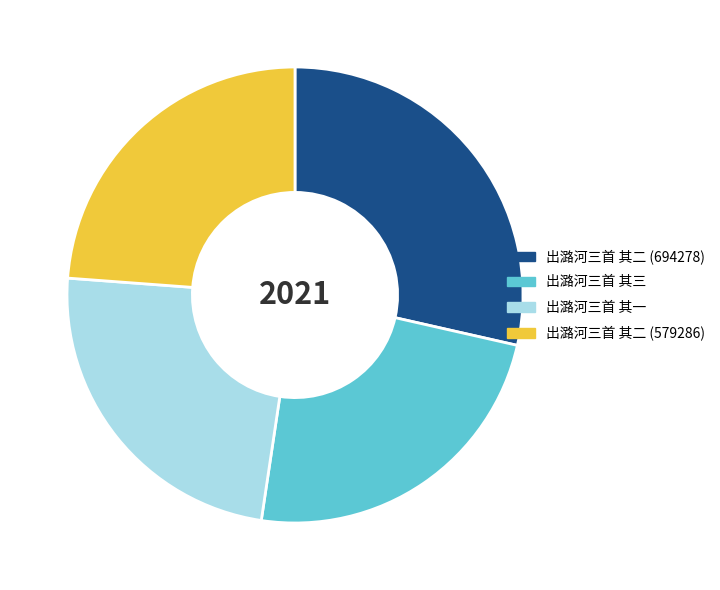

Does 出潞河三首 其三 account for over 50% of the chart?

No